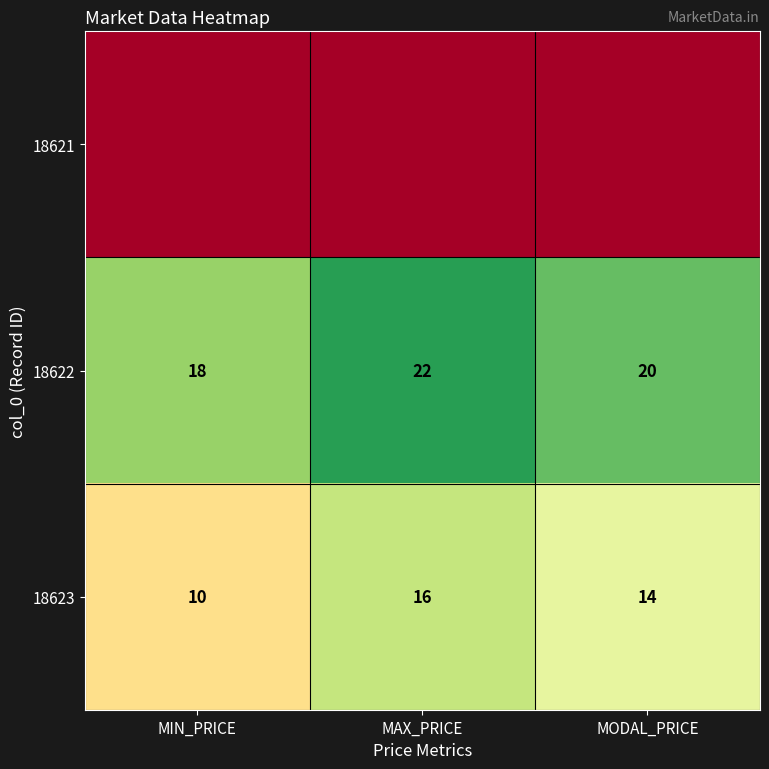

What is the sum of all 18622 values?

60